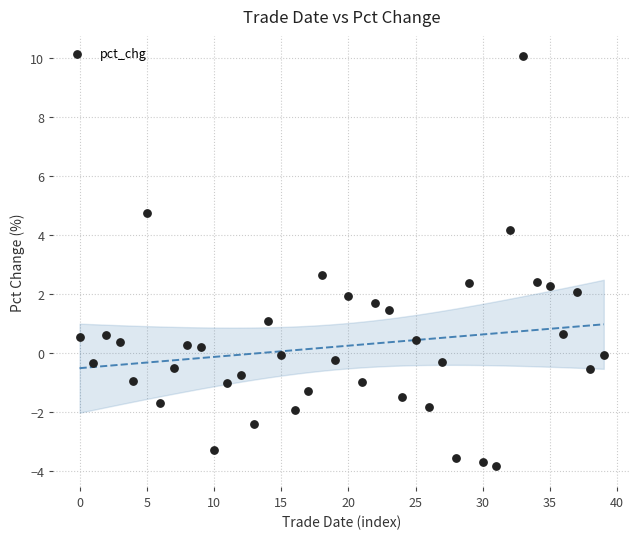

What Y value in the scatter plot is closest to 3?

2.6